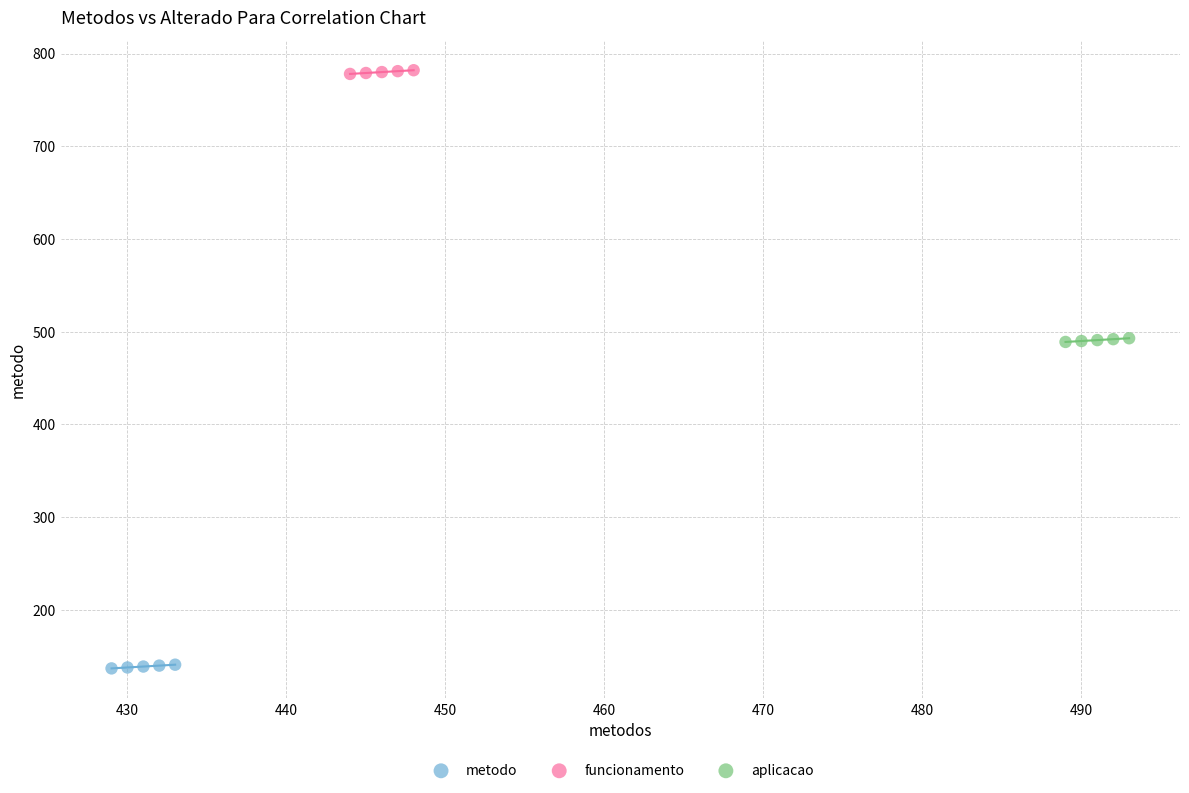

Which series reaches the minimum Y coordinate?

metodo